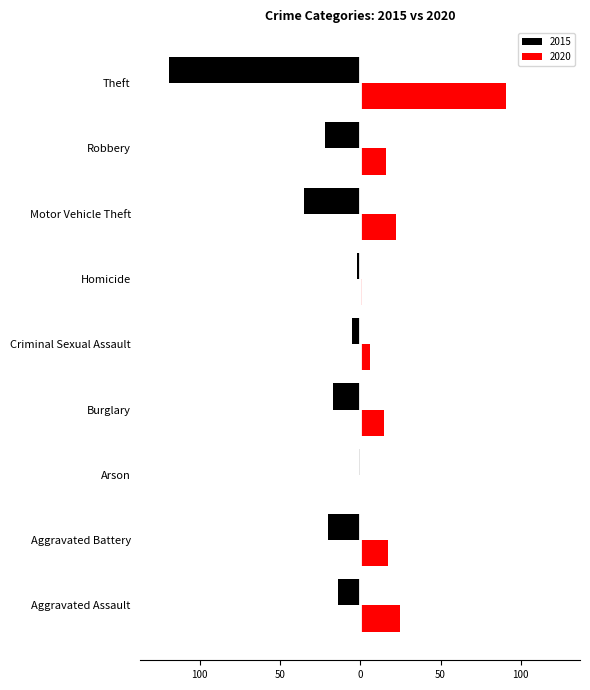

What are all the series names shown in the legend?

2015, 2020